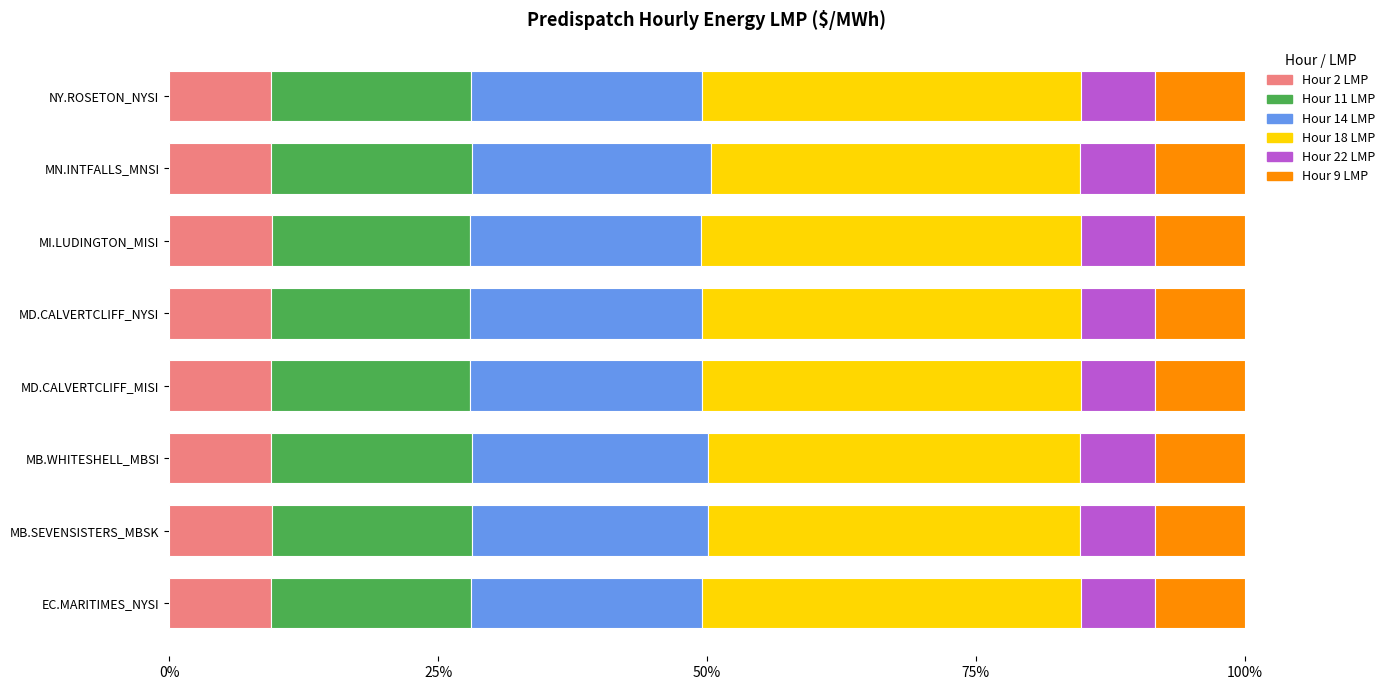

Which series has the widest spread of values?

Hour 18 LMP